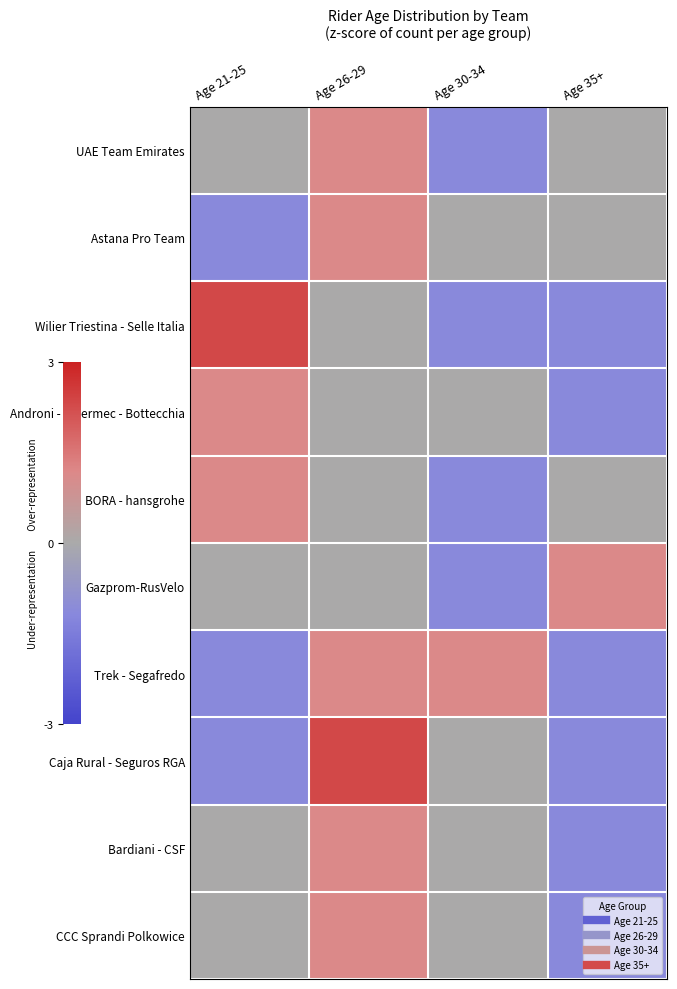

What is the total value across all series at Age 26-29?

8.1